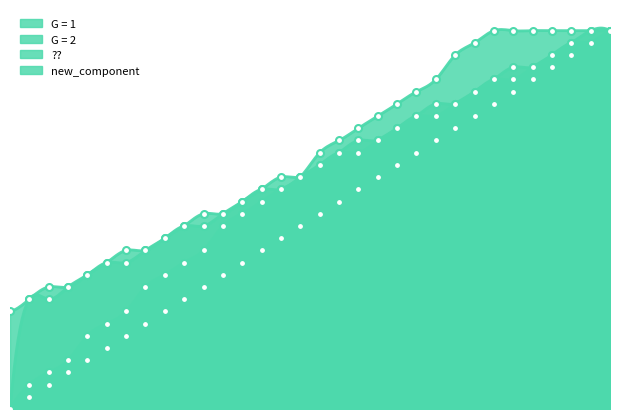

Is the value of new_component at 19 greater than the value of ?? at 7?

Yes